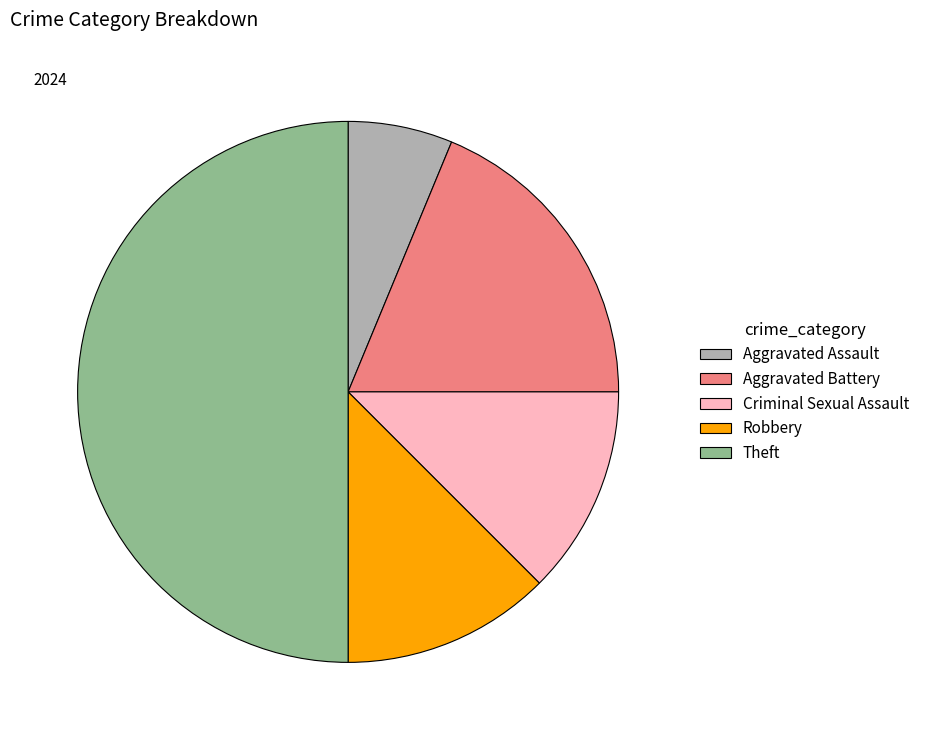

Is the sum of Robbery and Criminal Sexual Assault greater than half?

No